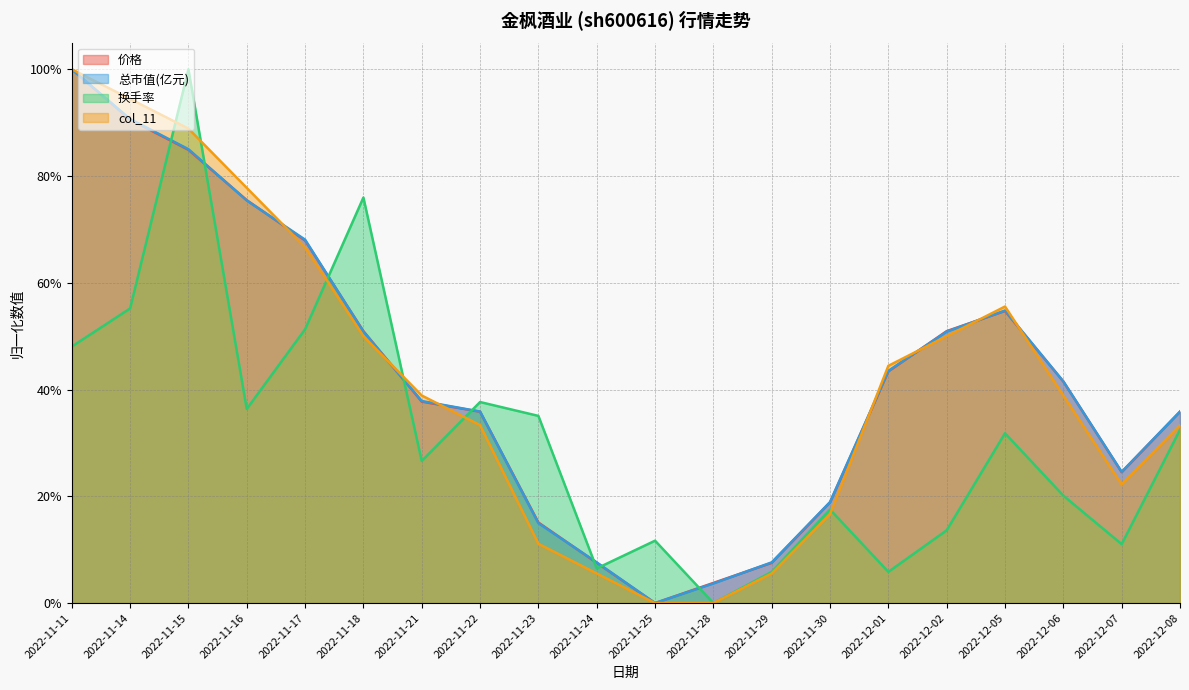

The 换手率 series shows 0.1 at 2022-12-02. True or false?

True